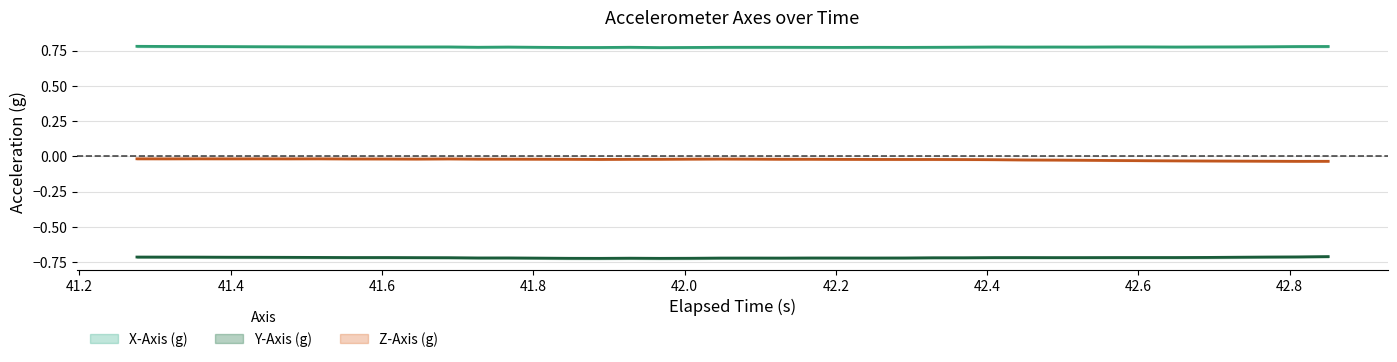

Reading left to right, extract all data points from this chart.

X-Axis (g): 0=0.8	1=0.8	2=0.8	3=0.8	4=0.8	5=0.8	6=0.8	7=0.8	8=0.8	9=0.8	10=0.8	11=0.8	12=0.8	13=0.8	14=0.8	15=0.8	16=0.8	17=0.8	18=0.8	19=0.8	20=0.8	21=0.8	22=0.8	23=0.8	24=0.8	25=0.8	26=0.8	27=0.8	28=0.8	29=0.8	30=0.8	31=0.8	32=0.8	33=0.8	34=0.8	35=0.8	36=0.8	37=0.8	38=0.8	39=0.8
Y-Axis (g): 0=-0.7	1=-0.7	2=-0.7	3=-0.7	4=-0.7	5=-0.7	6=-0.7	7=-0.7	8=-0.7	9=-0.7	10=-0.7	11=-0.7	12=-0.7	13=-0.7	14=-0.7	15=-0.7	16=-0.7	17=-0.7	18=-0.7	19=-0.7	20=-0.7	21=-0.7	22=-0.7	23=-0.7	24=-0.7	25=-0.7	26=-0.7	27=-0.7	28=-0.7	29=-0.7	30=-0.7	31=-0.7	32=-0.7	33=-0.7	34=-0.7	35=-0.7	36=-0.7	37=-0.7	38=-0.7	39=-0.7
Z-Axis (g): 0=-0.0	1=-0.0	2=-0.0	3=-0.0	4=-0.0	5=-0.0	6=-0.0	7=-0.0	8=-0.0	9=-0.0	10=-0.0	11=-0.0	12=-0.0	13=-0.0	14=-0.0	15=-0.0	16=-0.0	17=-0.0	18=-0.0	19=-0.0	20=-0.0	21=-0.0	22=-0.0	23=-0.0	24=-0.0	25=-0.0	26=-0.0	27=-0.0	28=-0.0	29=-0.0	30=-0.0	31=-0.0	32=-0.0	33=-0.0	34=-0.0	35=-0.0	36=-0.0	37=-0.0	38=-0.0	39=-0.0